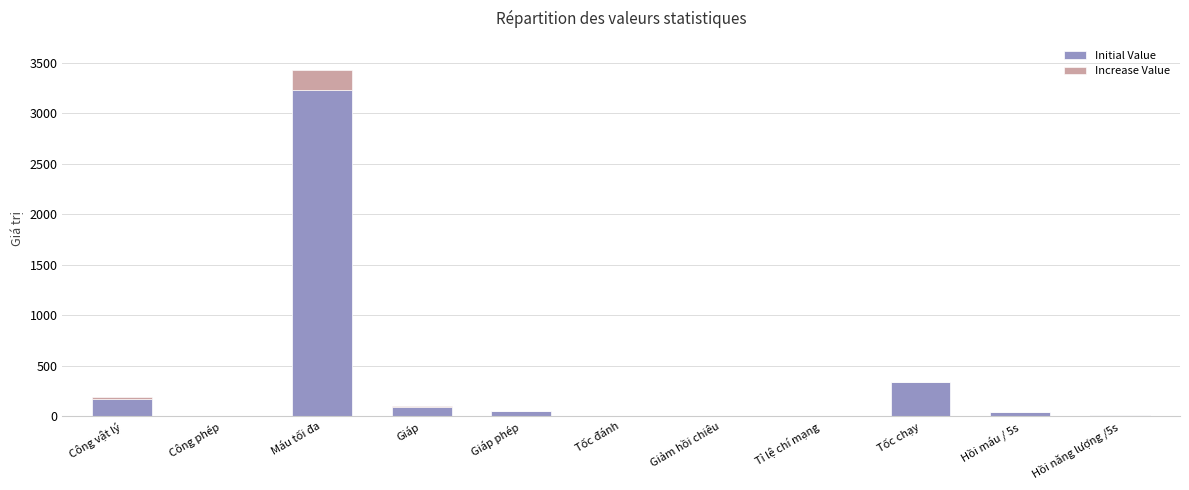

What is the total value across all series at Tốc chạy?

340